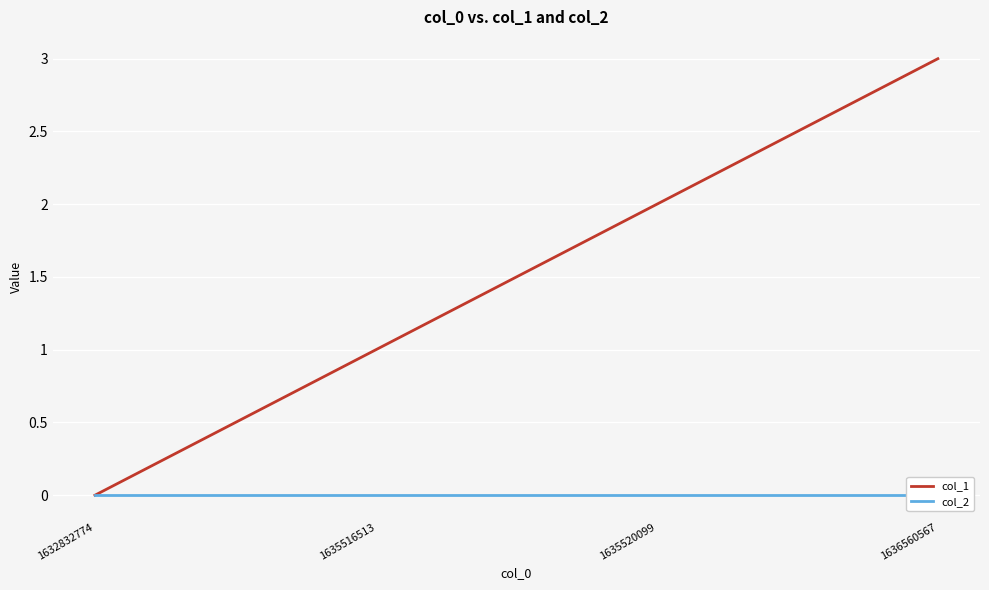

How many data points in col_1 are above 2?

1